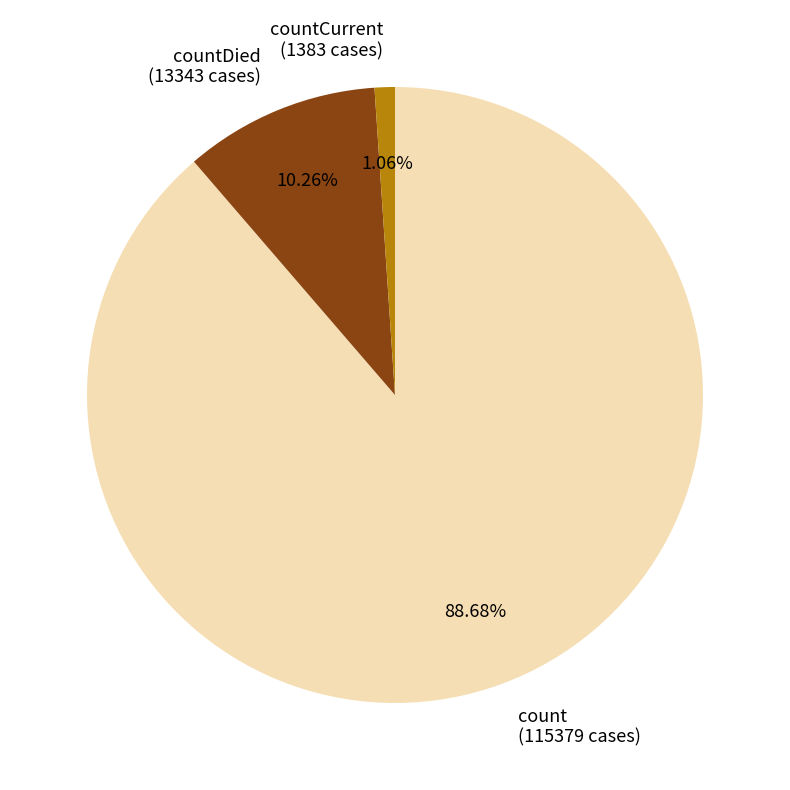

Rank the categories by value from lowest to highest.

countCurrent (1383 cases), countDied (13343 cases), count (115379 cases)